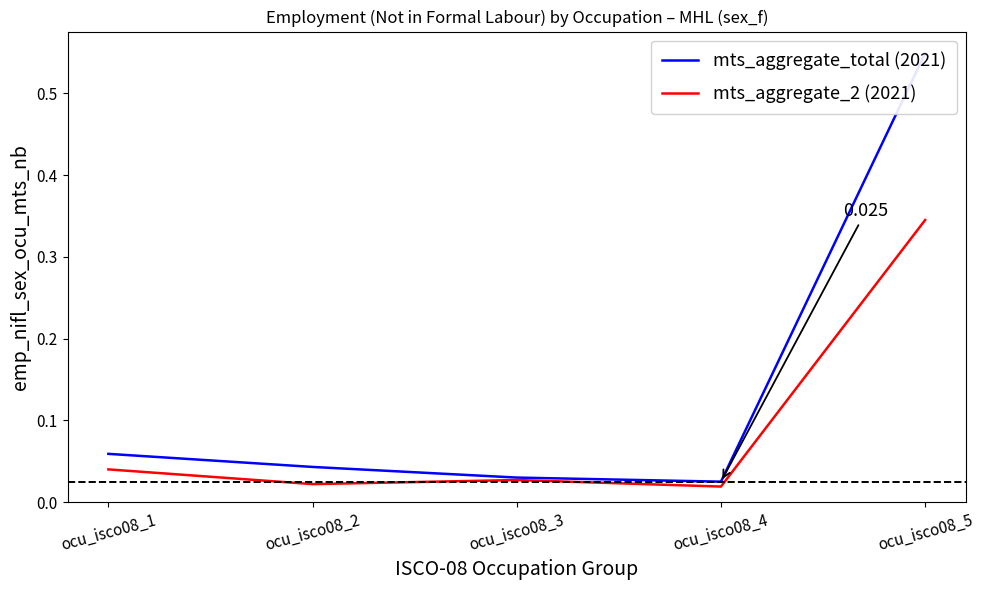

List the series in order of their peak value, highest first.

mts_aggregate_total (2021), mts_aggregate_2 (2021)